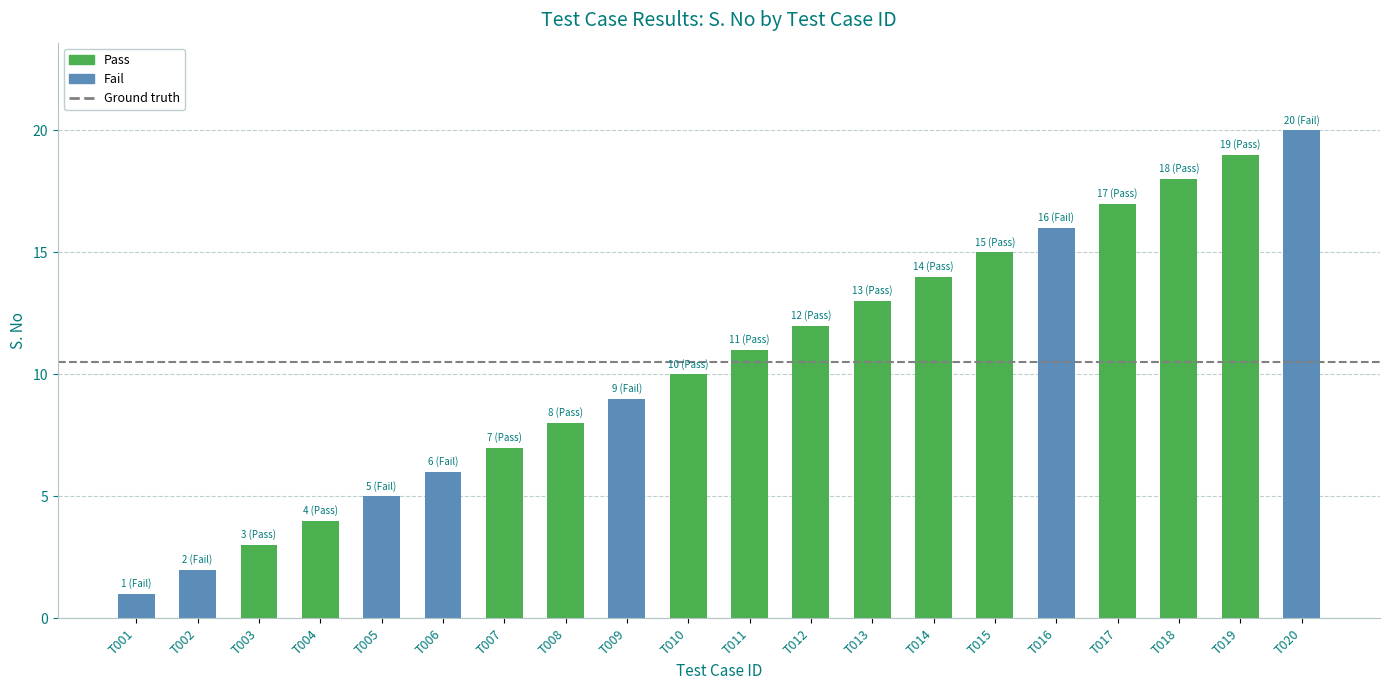

What is the difference between the values at T008 and T018?

10